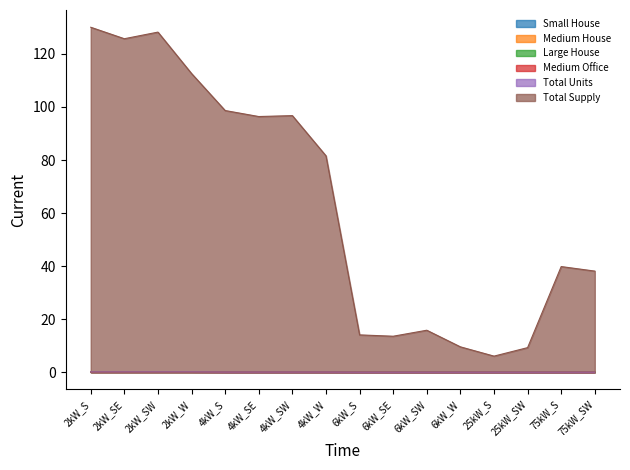

At which category is the sum across all series the highest?

2kW_S